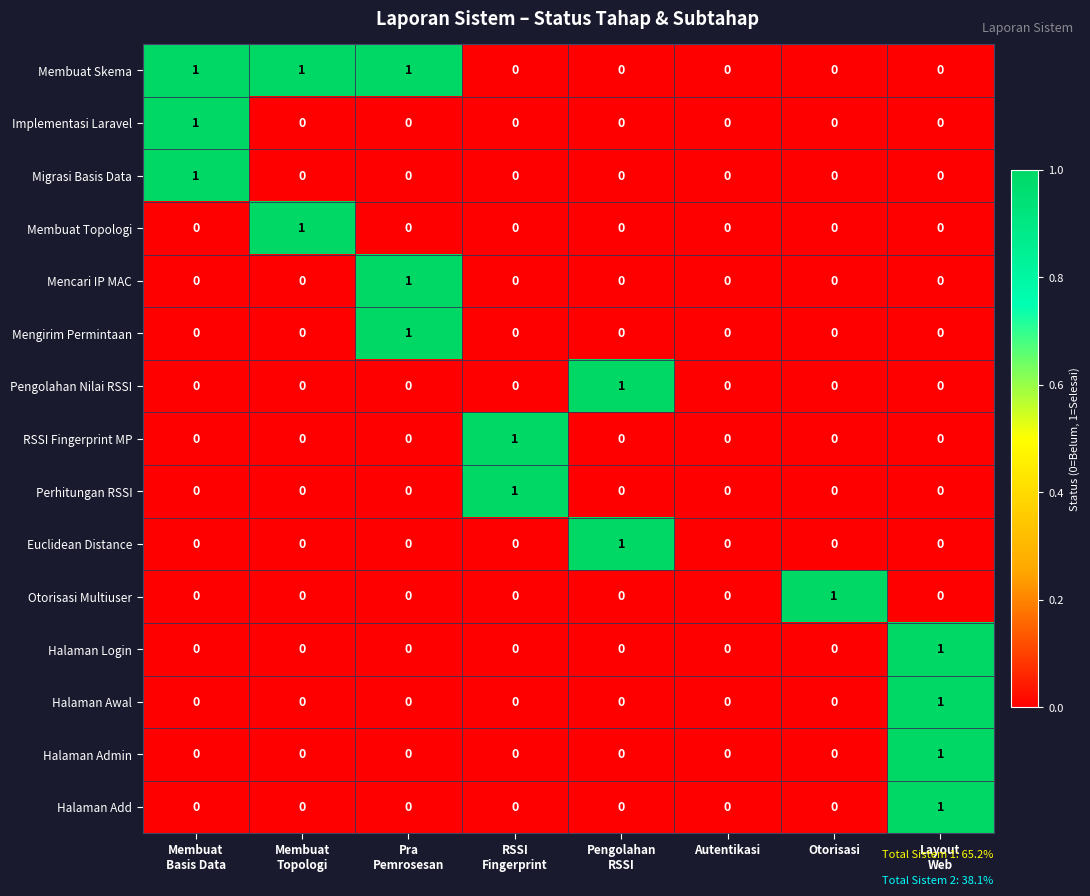

Which series has the largest total across all categories?

Membuat Skema